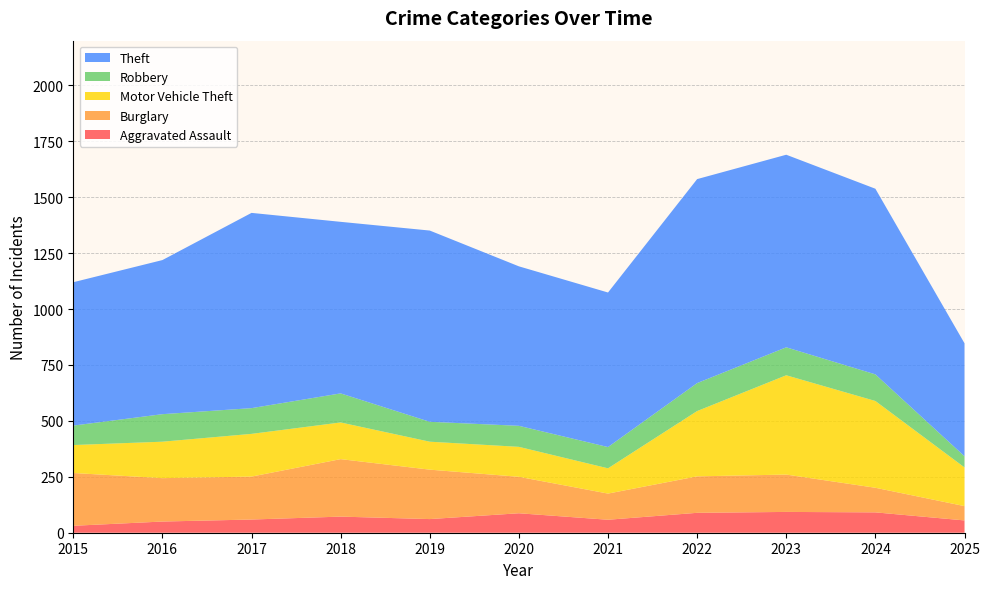

Reading left to right, extract all data points from this chart.

Aggravated Assault: 2015=31	2016=50	2017=59	2018=72	2019=61	2020=87	2021=58	2022=89	2023=93	2024=91	2025=55
Burglary: 2015=236	2016=194	2017=192	2018=257	2019=221	2020=163	2021=117	2022=163	2023=167	2024=110	2025=64
Motor Vehicle Theft: 2015=125	2016=163	2017=191	2018=164	2019=125	2020=134	2021=113	2022=292	2023=444	2024=388	2025=173
Robbery: 2015=87	2016=123	2017=115	2018=130	2019=89	2020=94	2021=95	2022=125	2023=125	2024=119	2025=50
Theft: 2015=641	2016=689	2017=873	2018=767	2019=855	2020=713	2021=691	2022=912	2023=861	2024=830	2025=505